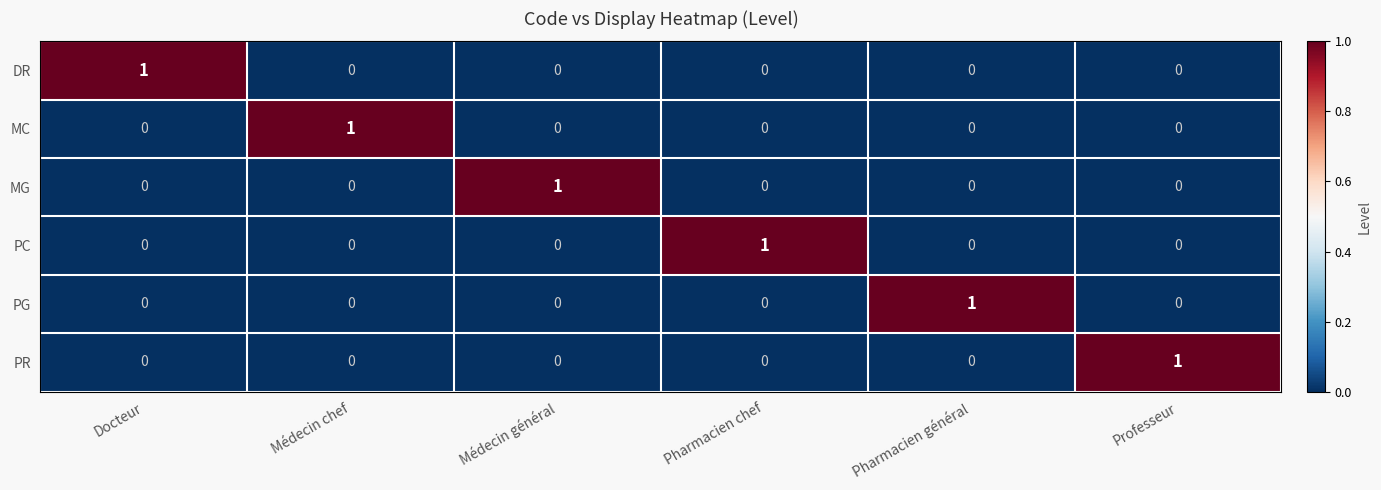

How many PC values are between 0 and 1?

6